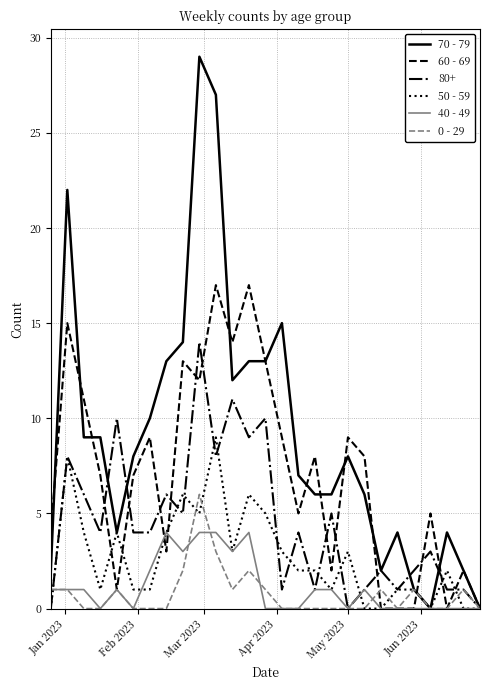

What is the greatest value displayed?

29